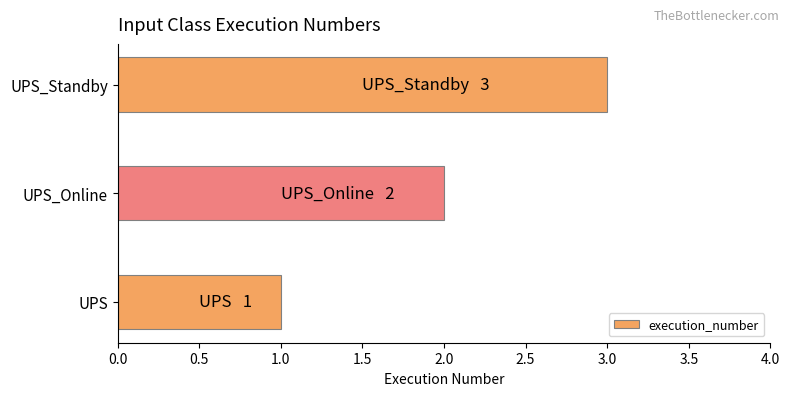

The value at UPS_Online is 2. True or false?

True